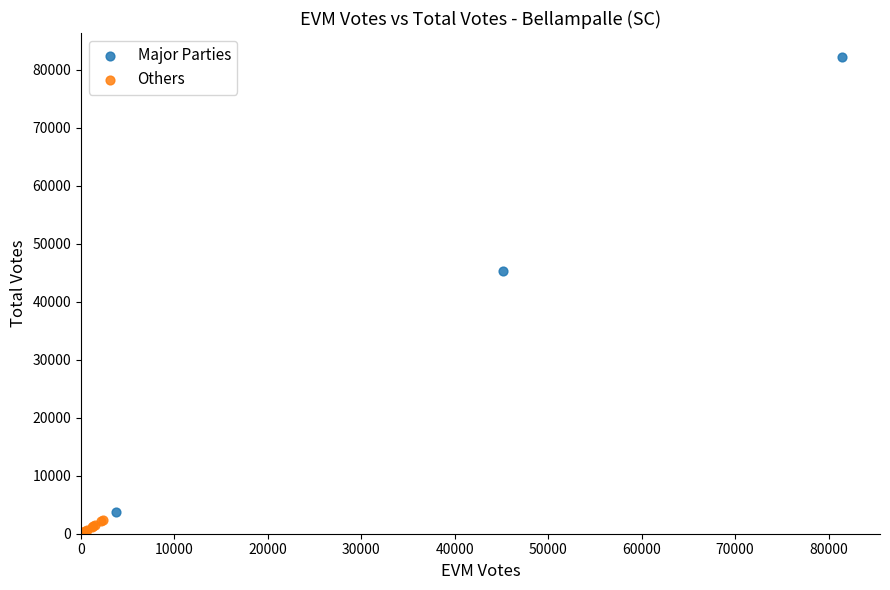

Which series reaches the minimum Y coordinate?

Others